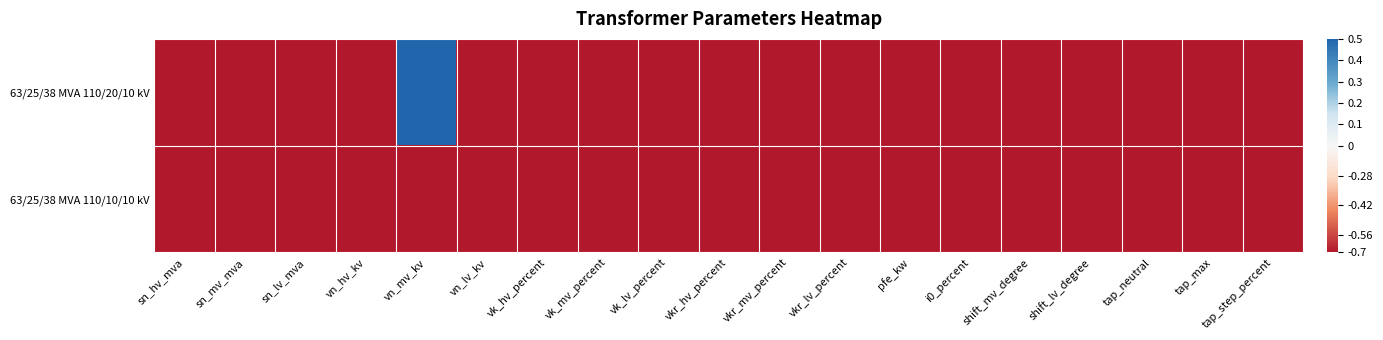

Which series has the widest spread of values?

63/25/38 MVA 110/20/10 kV